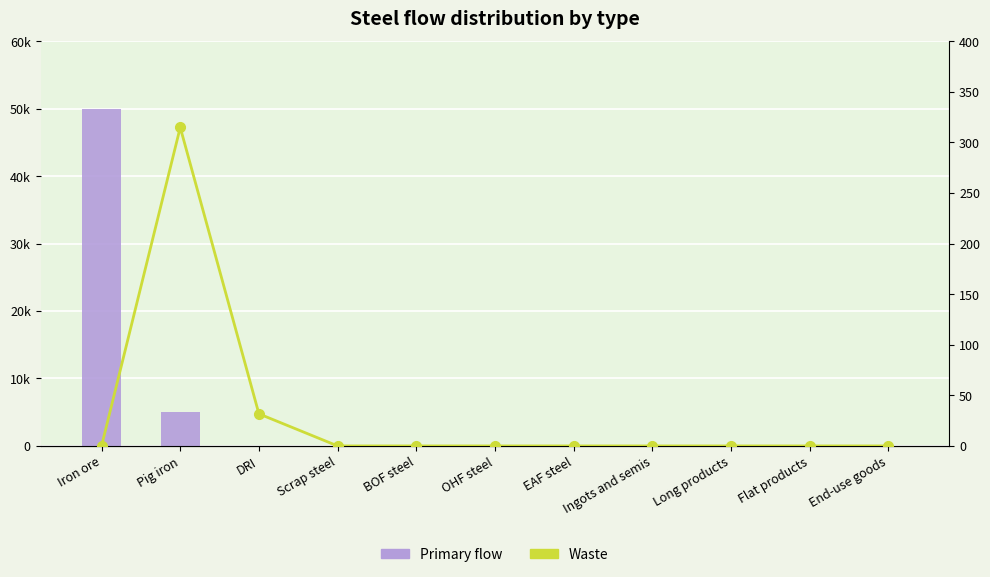

Which series has the widest spread of values?

Primary flow